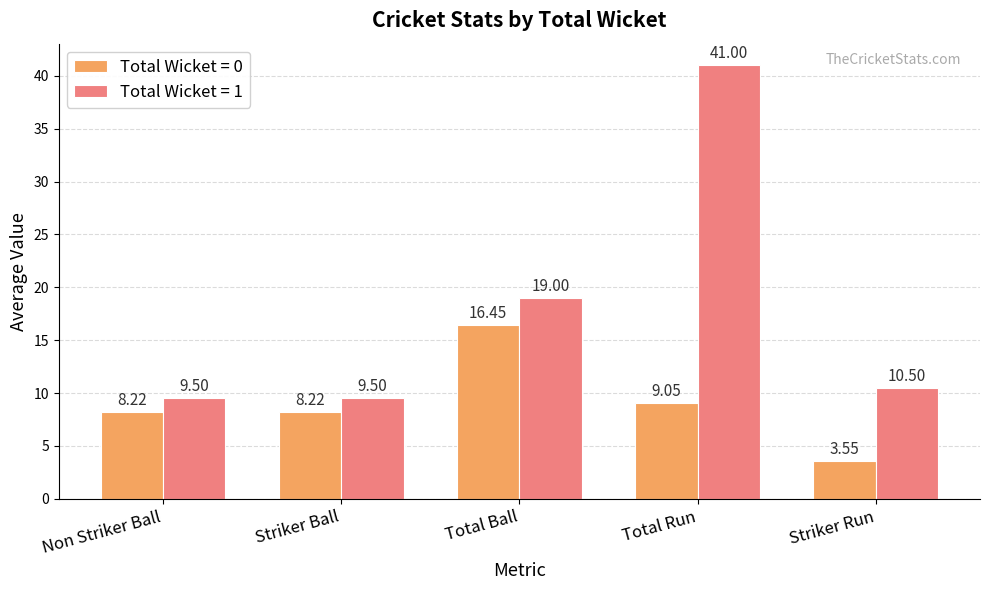

At which category does the chart reach its peak across all series?

Total Run